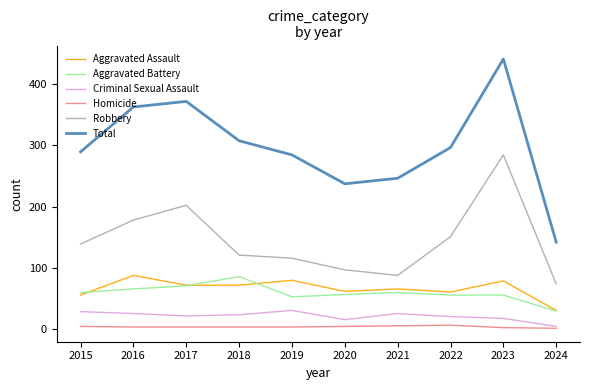

What is the difference between the highest and lowest values at 2021?

240